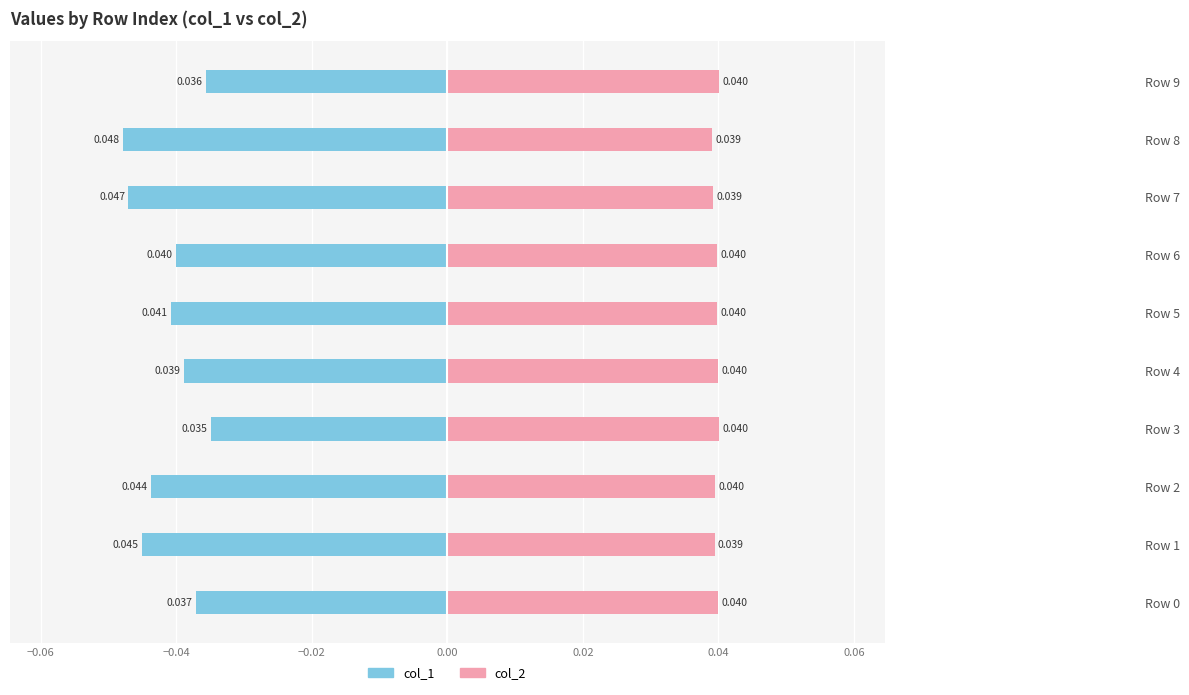

How many series are shown in this chart?

2